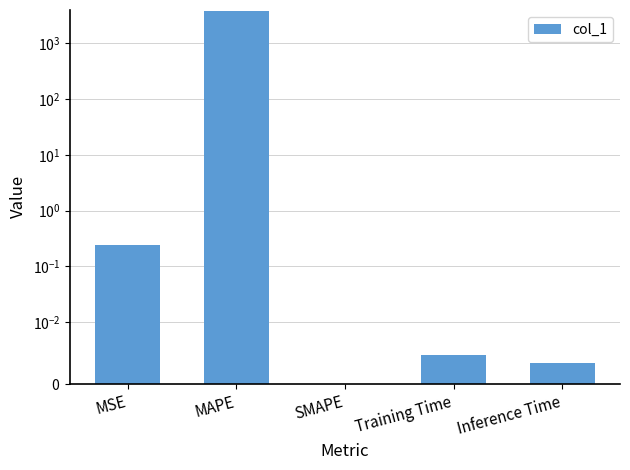

The chart shows a value of 0.0 at SMAPE. True or false?

True